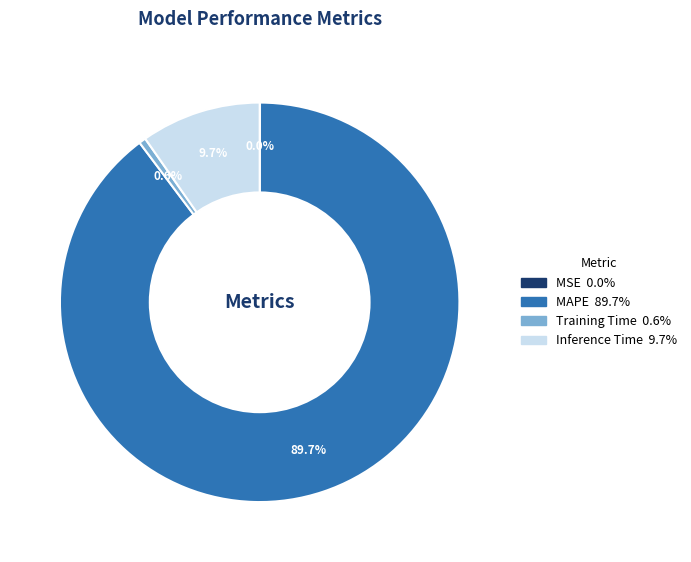

Which category has the biggest portion of the pie?

MAPE